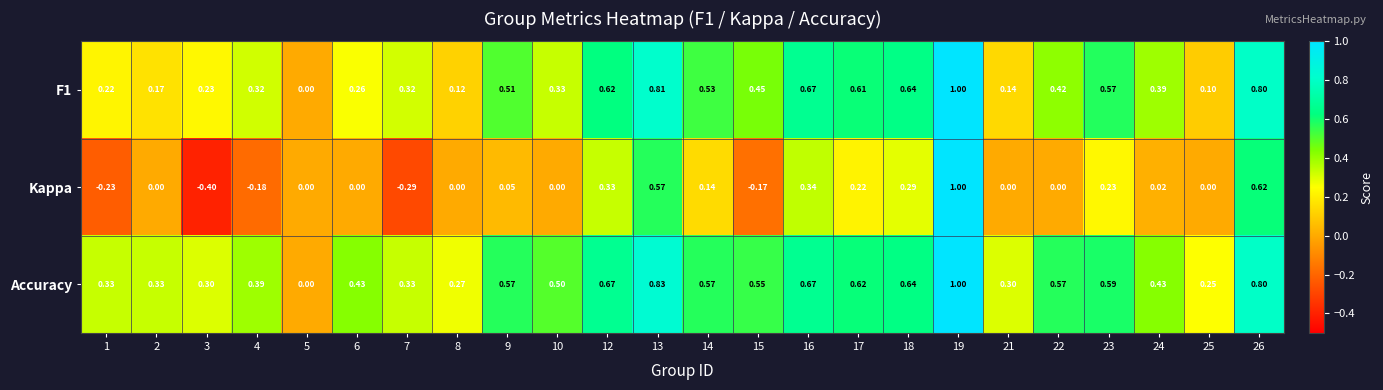

Which series has the largest total across all categories?

Accuracy